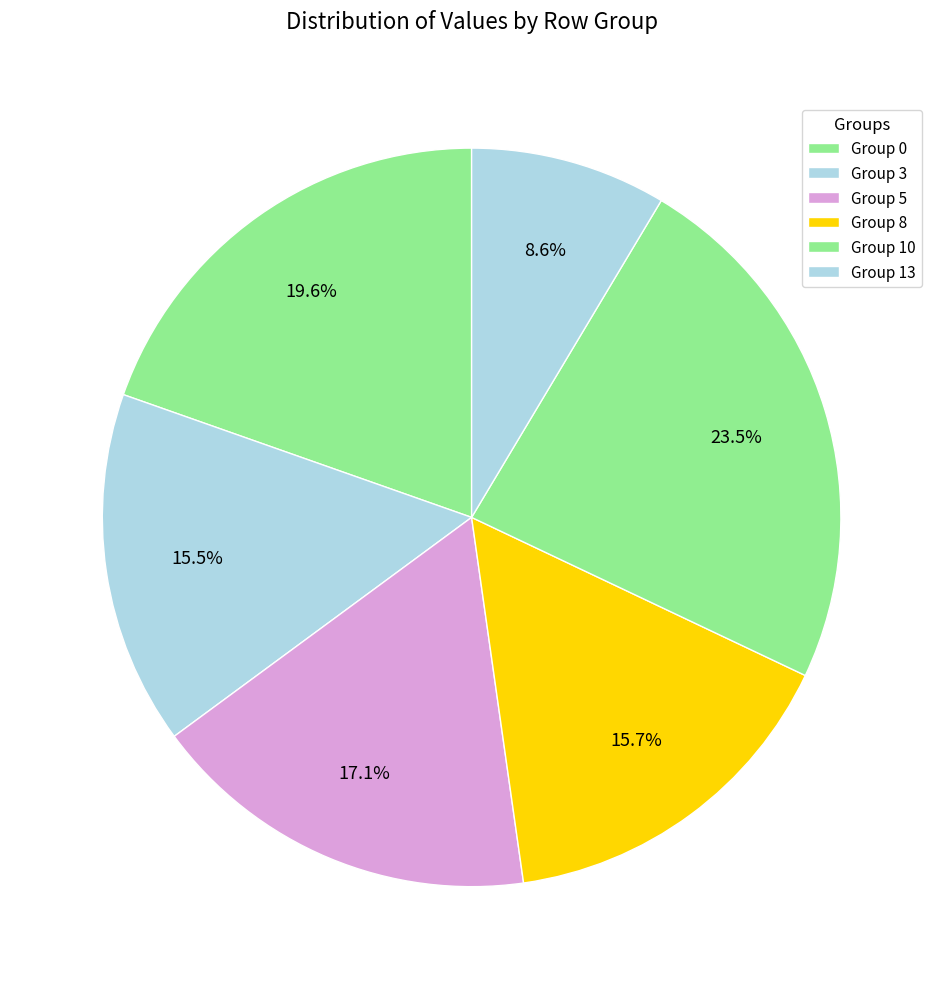

To the nearest percent, what is the difference between the largest and smallest slice percentages?

15%